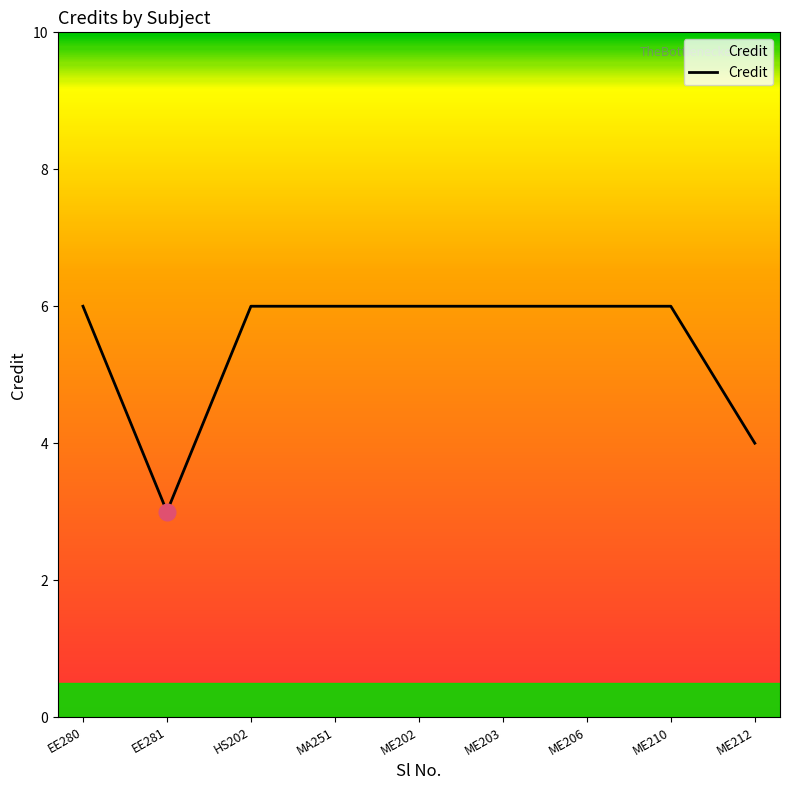

Read the value at EE281.

3